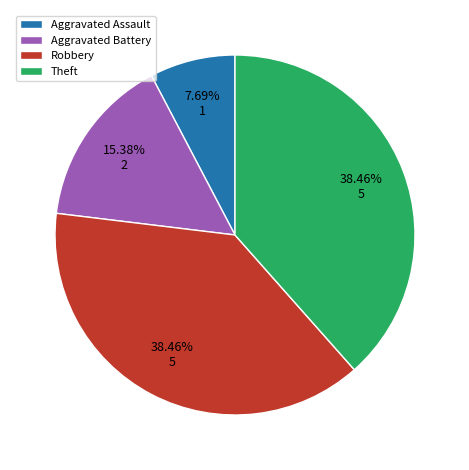

Between Aggravated Battery and Theft, which is larger?

Theft